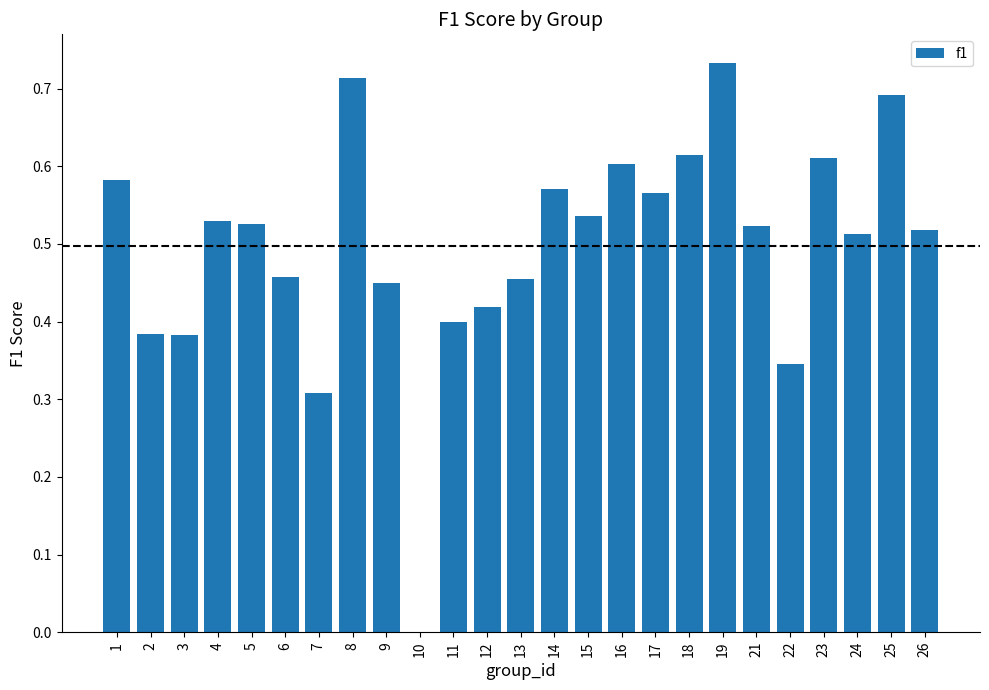

What is the sum of all values?

12.4